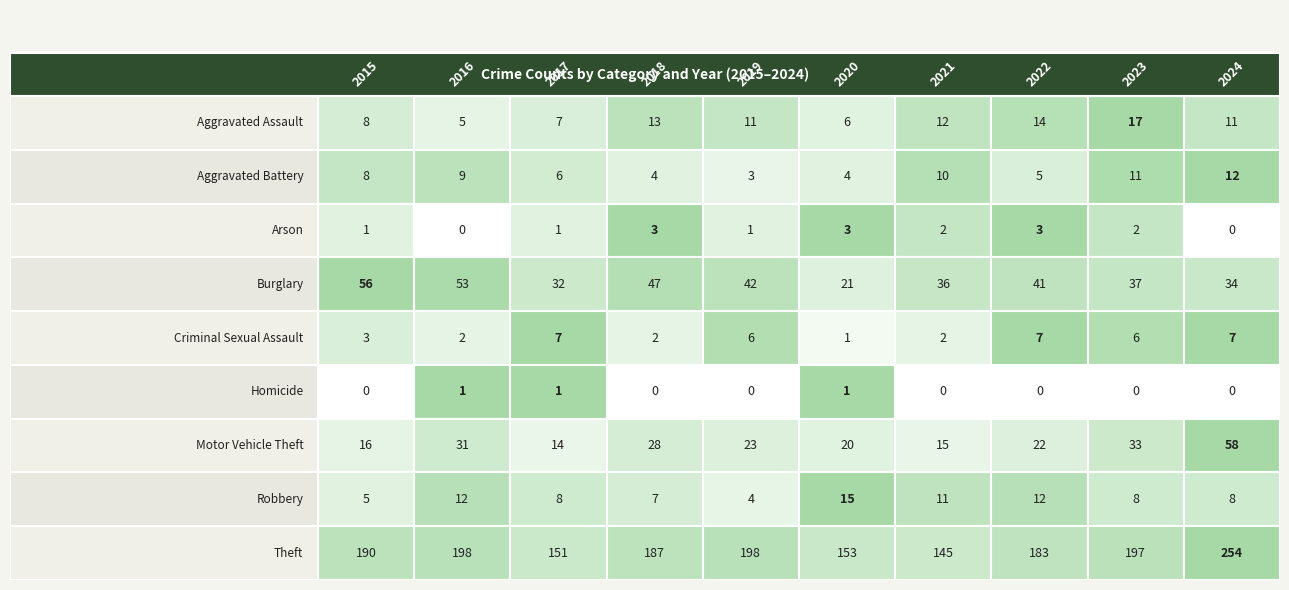

Reading left to right, transcribe all the data shown in this chart.

Aggravated Assault: 2015=8	2016=5	2017=7	2018=13	2019=11	2020=6	2021=12	2022=14	2023=17	2024=11
Aggravated Battery: 2015=8	2016=9	2017=6	2018=4	2019=3	2020=4	2021=10	2022=5	2023=11	2024=12
Arson: 2015=1	2016=0	2017=1	2018=3	2019=1	2020=3	2021=2	2022=3	2023=2	2024=0
Burglary: 2015=56	2016=53	2017=32	2018=47	2019=42	2020=21	2021=36	2022=41	2023=37	2024=34
Criminal Sexual Assault: 2015=3	2016=2	2017=7	2018=2	2019=6	2020=1	2021=2	2022=7	2023=6	2024=7
Homicide: 2015=0	2016=1	2017=1	2018=0	2019=0	2020=1	2021=0	2022=0	2023=0	2024=0
Motor Vehicle Theft: 2015=16	2016=31	2017=14	2018=28	2019=23	2020=20	2021=15	2022=22	2023=33	2024=58
Robbery: 2015=5	2016=12	2017=8	2018=7	2019=4	2020=15	2021=11	2022=12	2023=8	2024=8
Theft: 2015=190	2016=198	2017=151	2018=187	2019=198	2020=153	2021=145	2022=183	2023=197	2024=254